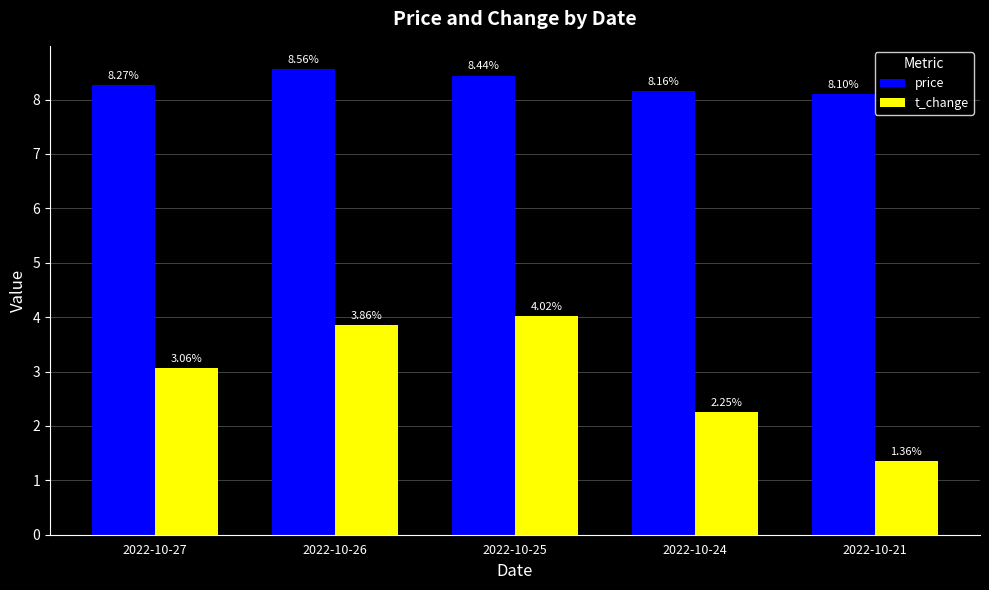

Which category has the lowest value across all series?

2022-10-21